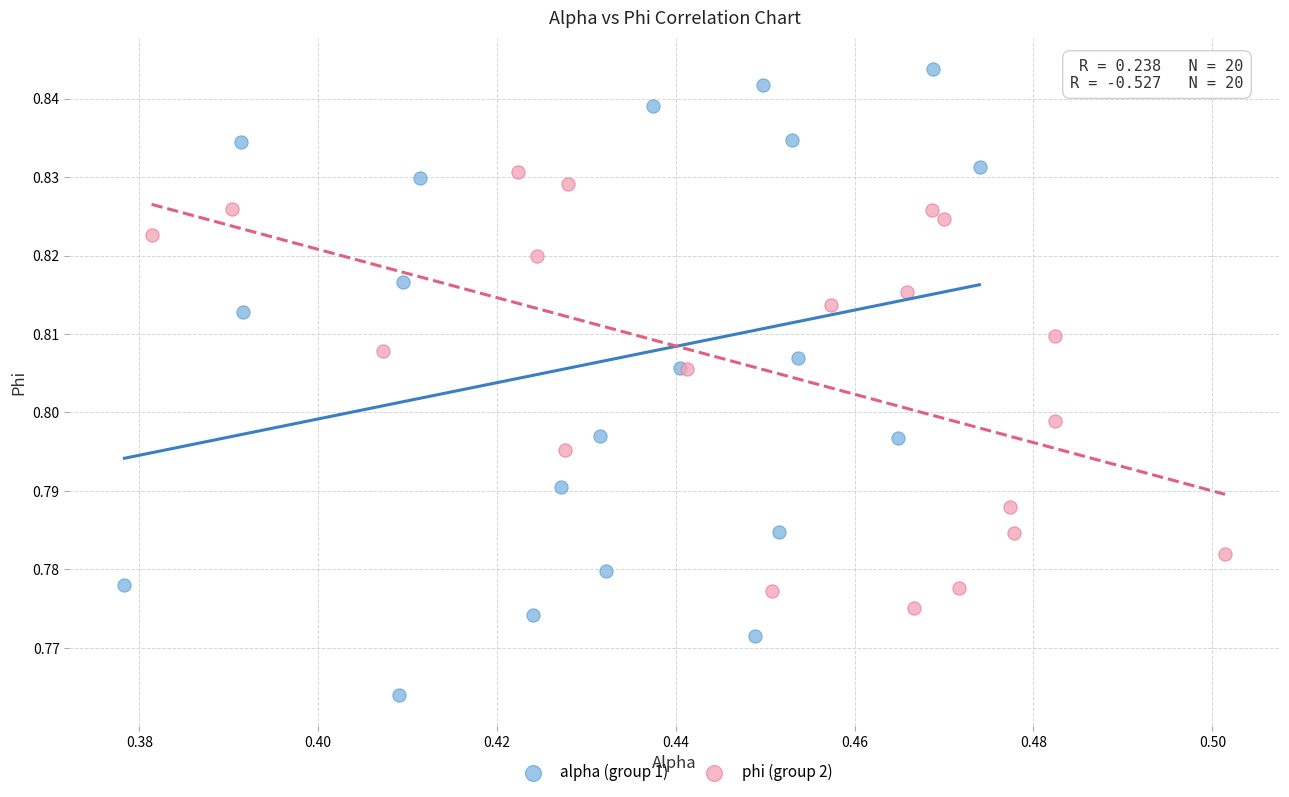

Which series has the widest spread of Y values?

alpha (group 1)